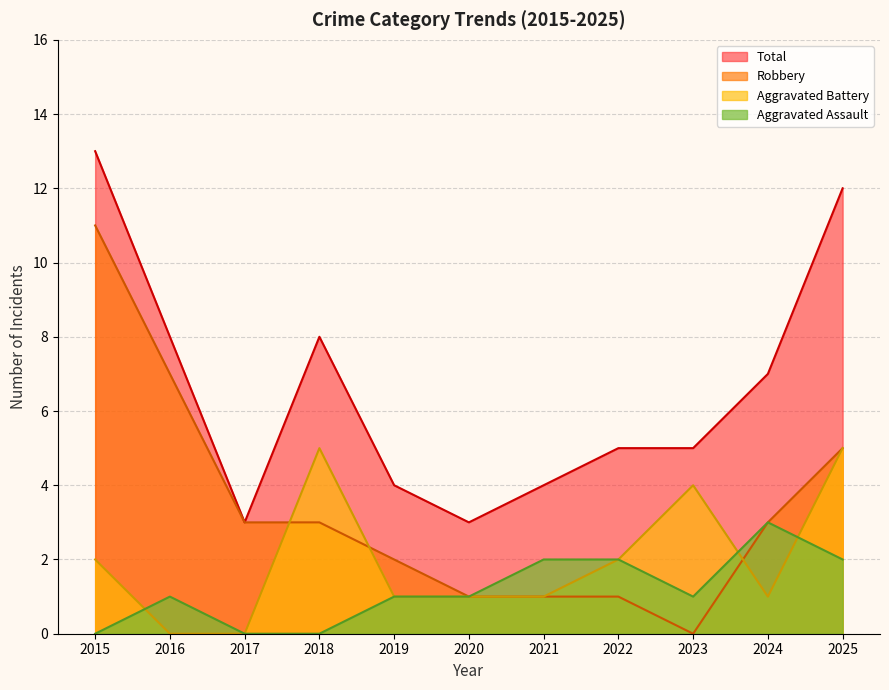

Reading right to left, extract all data points from this chart.

Aggravated Assault: 2	3	1	2	2	1	1	0	0	1	0
Aggravated Battery: 5	1	4	2	1	1	1	5	0	0	2
Robbery: 5	3	0	1	1	1	2	3	3	7	11
Total: 12	7	5	5	4	3	4	8	3	8	13